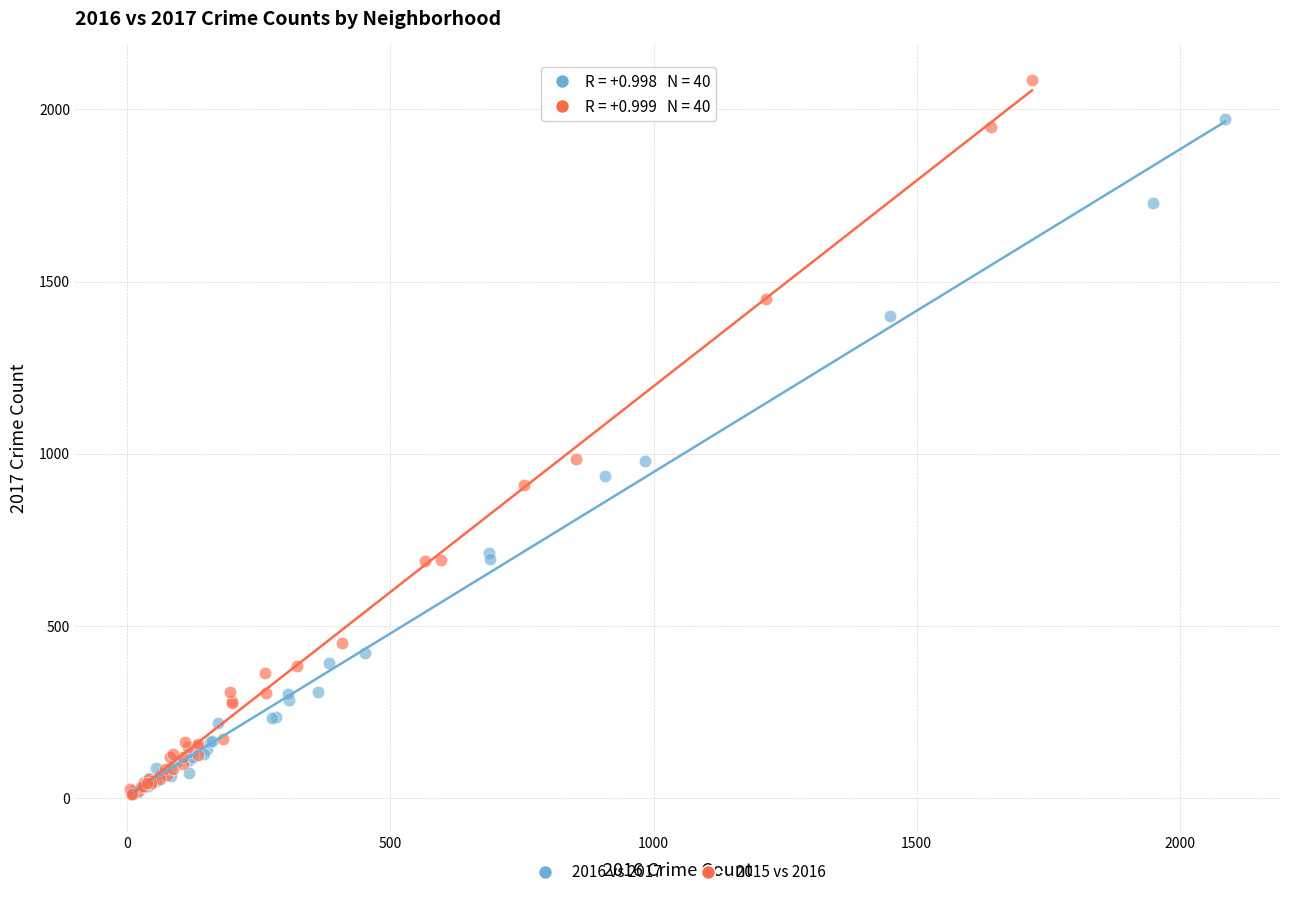

Which series reaches the maximum Y coordinate?

2015 vs 2016